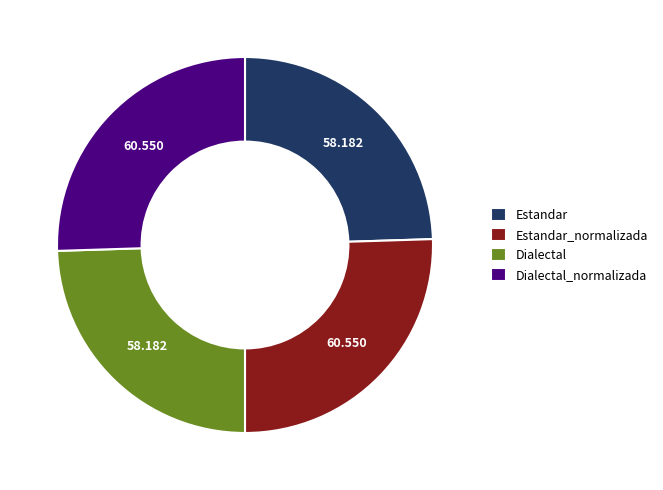

Does Estandar_normalizada represent more than half of the total?

No